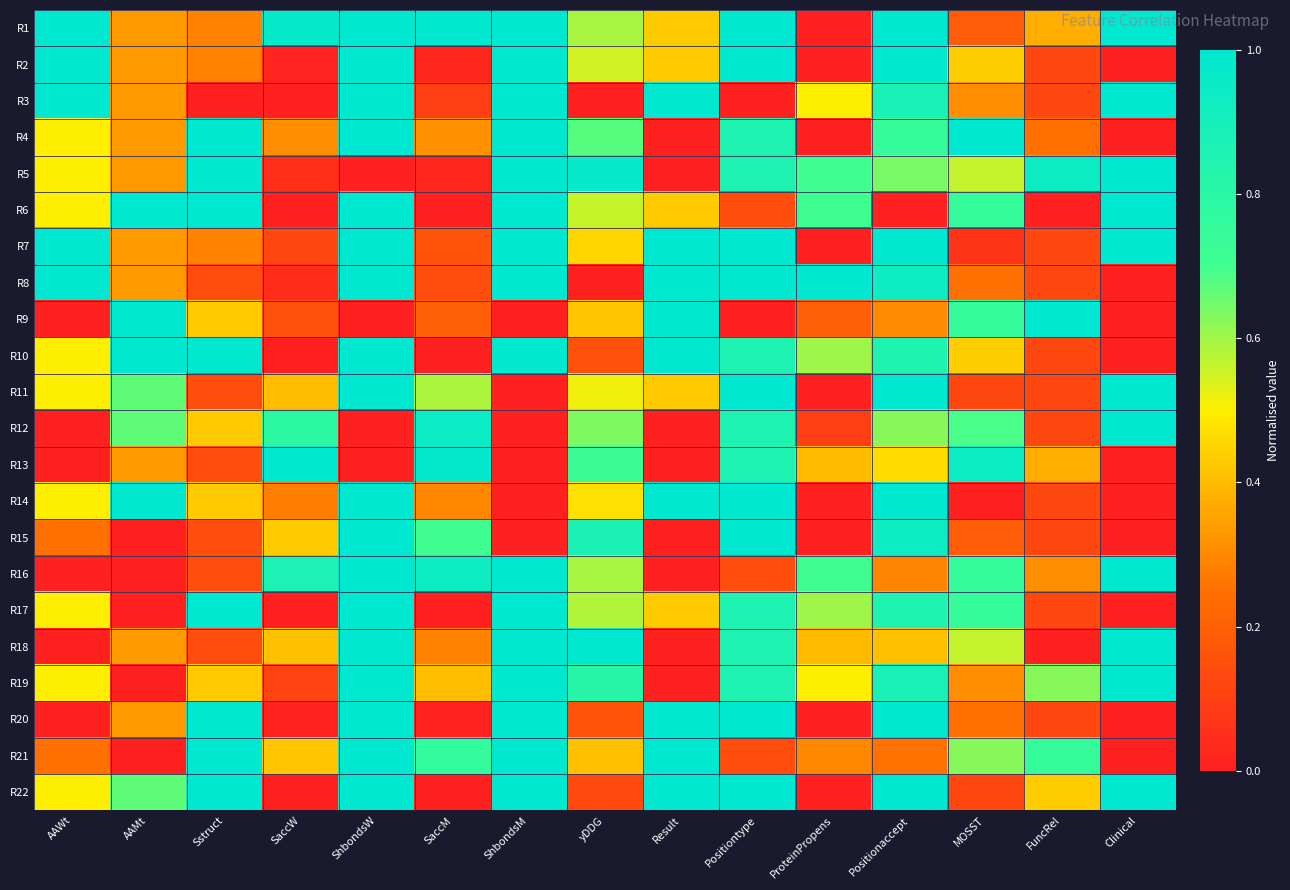

Between AAWt and AAMt, which series saw the biggest shift?

R9